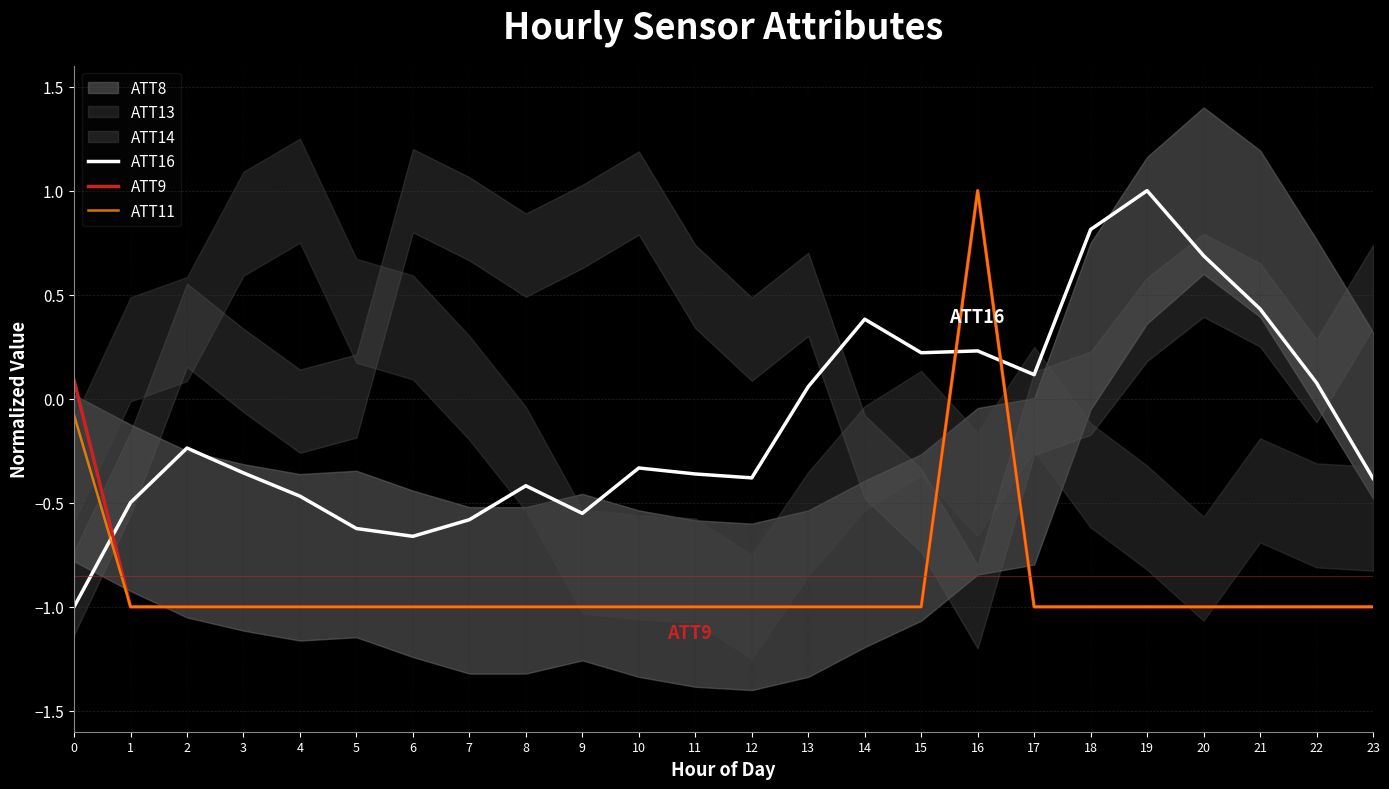

Reading left to right, extract all data points from this chart.

ATT16: -1.0	-0.5	-0.2	-0.4	-0.5	-0.6	-0.7	-0.6	-0.4	-0.6	-0.3	-0.4	-0.4	0.1	0.4	0.2	0.2	0.1	0.8	1.0	0.7	0.4	0.1	-0.4
ATT9: 0.1	-1.0	-1.0	-1.0	-1.0	-1.0	-1.0	-1.0	-1.0	-1.0	-1.0	-1.0	-1.0	-1.0	-1.0	-1.0	1.0	-1.0	-1.0	-1.0	-1.0	-1.0	-1.0	-1.0
ATT11: -0.1	-1.0	-1.0	-1.0	-1.0	-1.0	-1.0	-1.0	-1.0	-1.0	-1.0	-1.0	-1.0	-1.0	-1.0	-1.0	1.0	-1.0	-1.0	-1.0	-1.0	-1.0	-1.0	-1.0